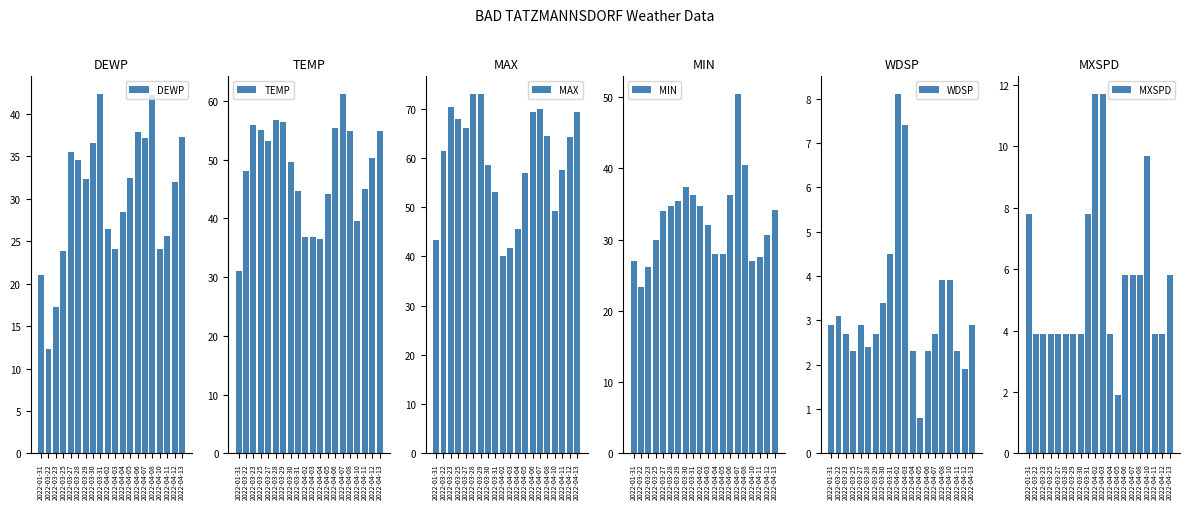

What is the difference between the highest and lowest values at 2022-01-31?

40.4